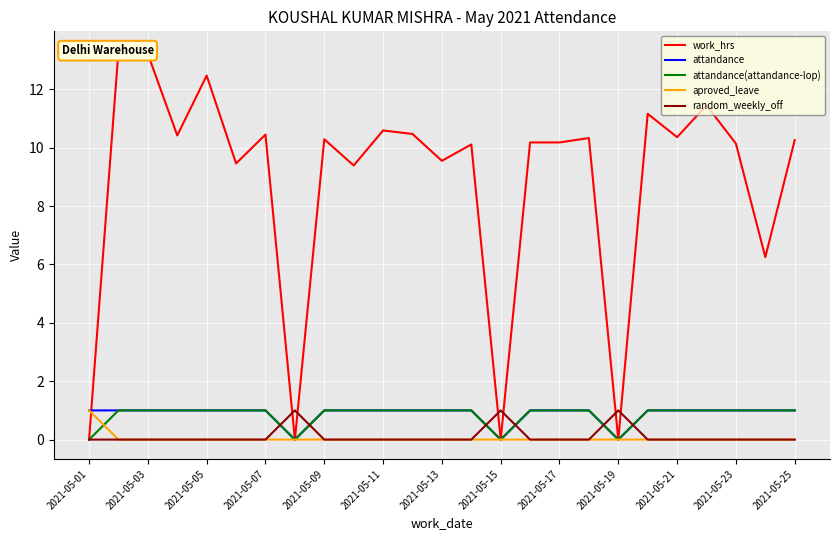

Is it true that attandance(attandance-lop) equals 1 at 2021-05-05?

True